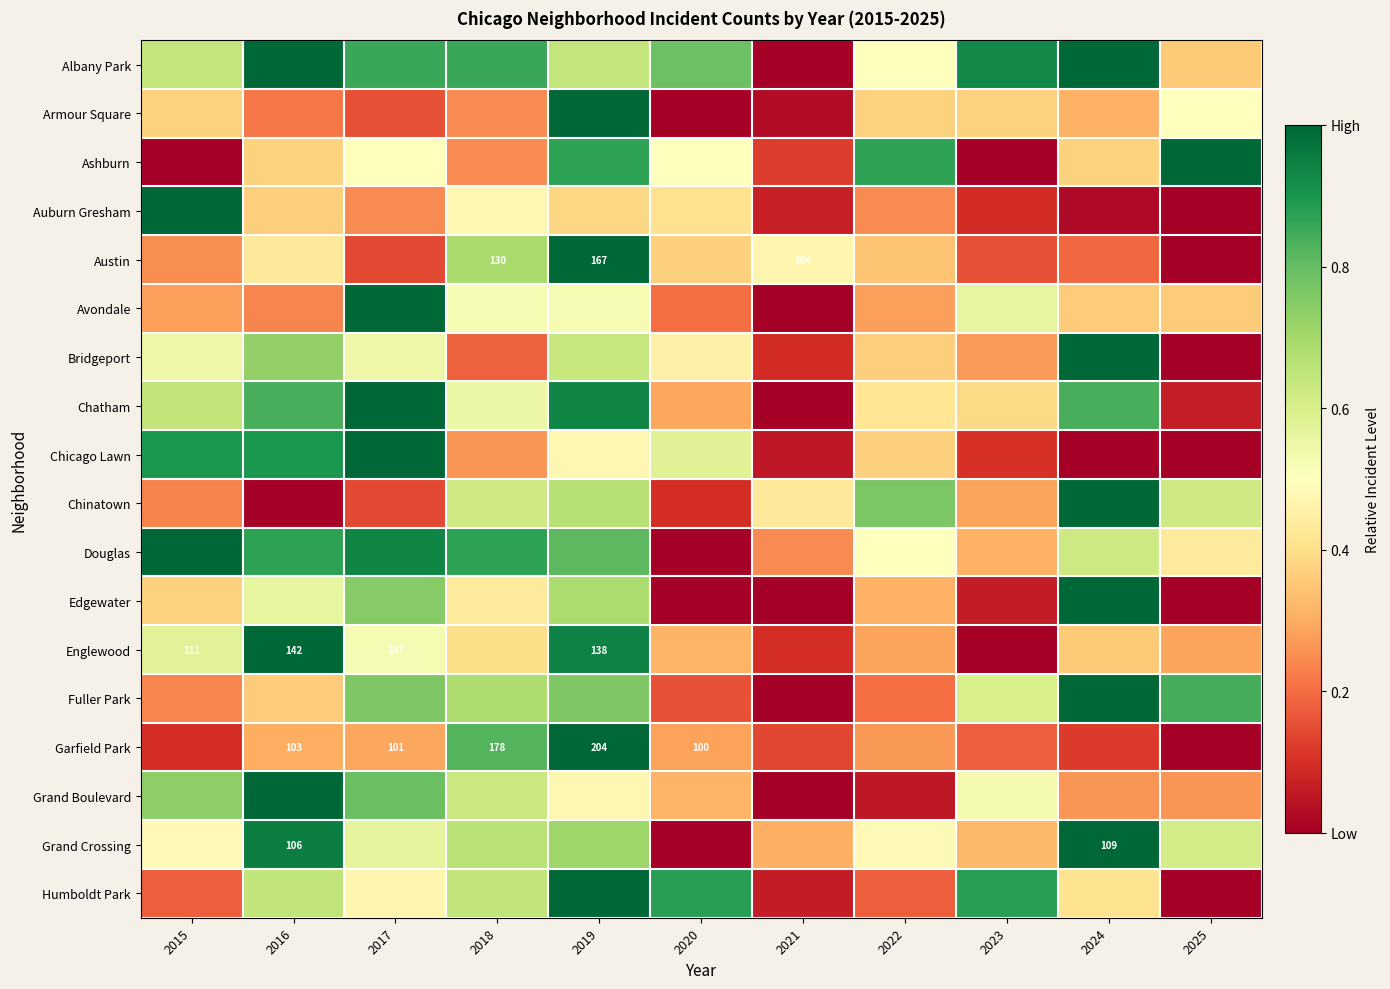

How many values in Grand Crossing are above zero?

10